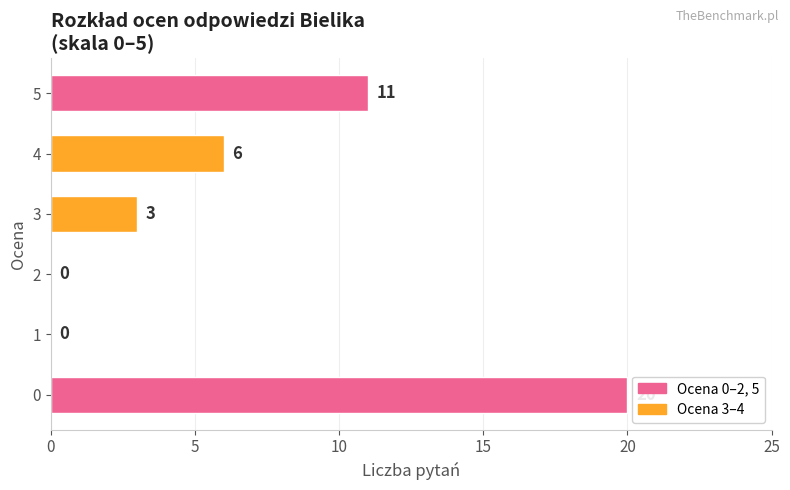

Is it true that the value at 0 is 6?

False